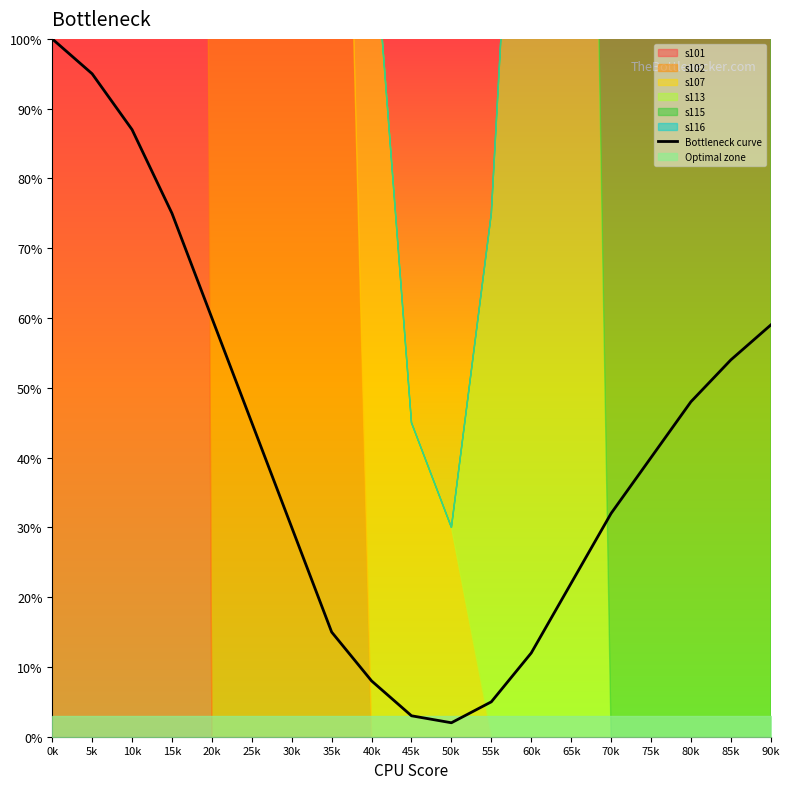

The chart shows a value of 18 at 60k. True or false?

False